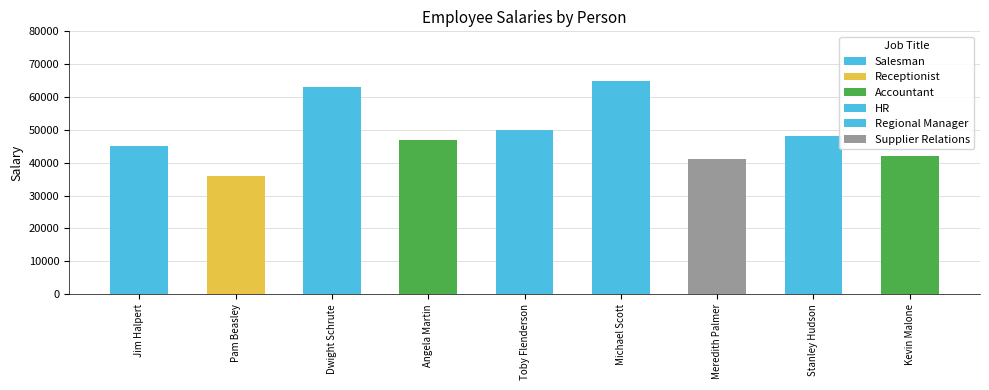

At which category does the chart reach its minimum across all series?

Pam Beasley